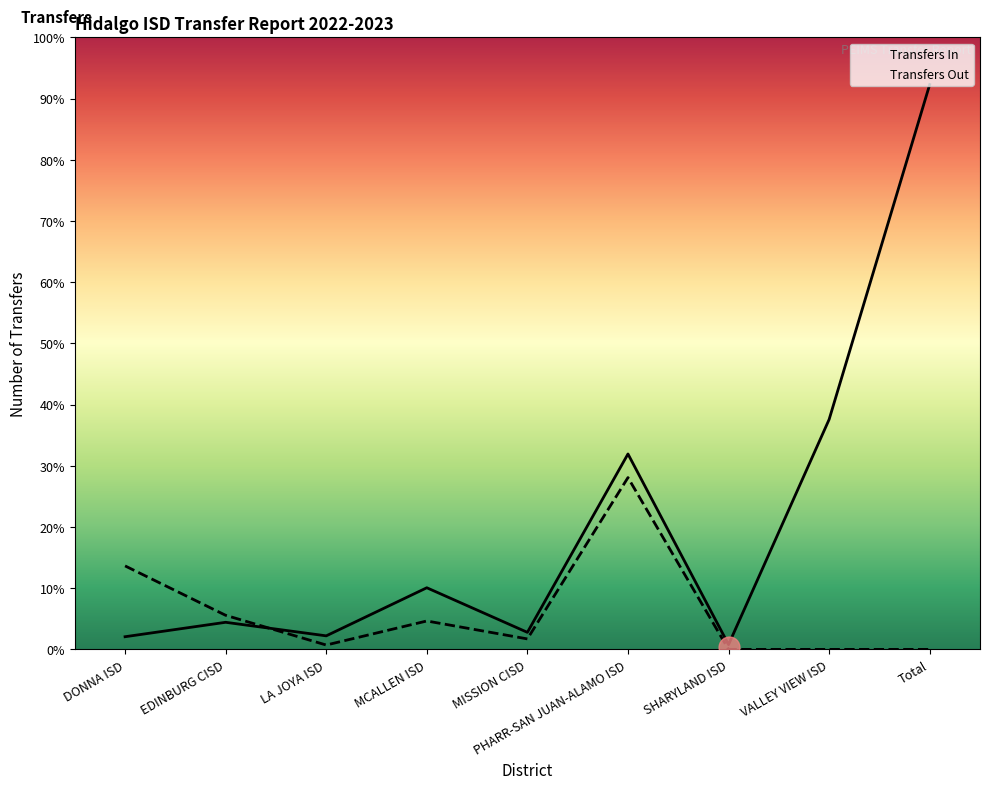

How many intersections are there between Transfers In and Transfers Out?

1